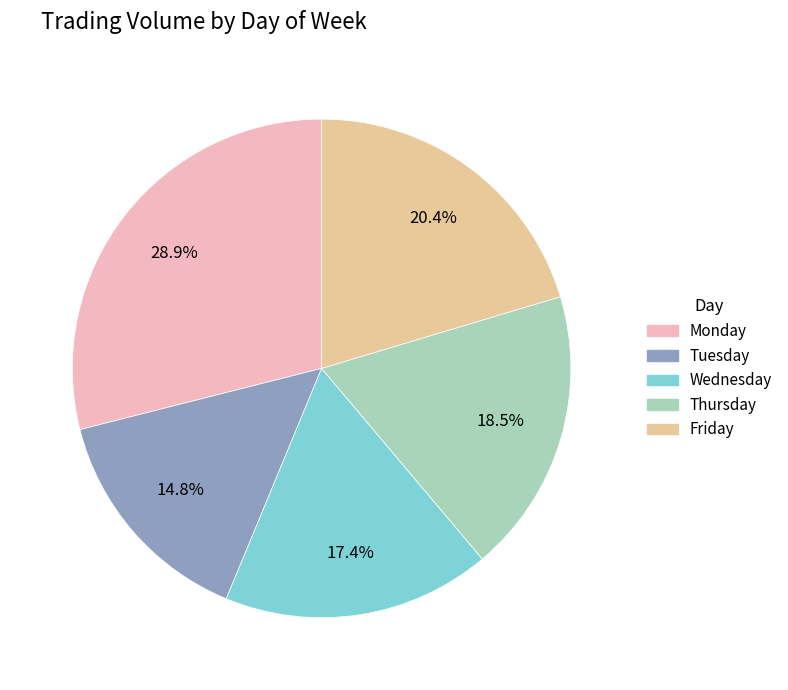

To the nearest percent, what portion does Wednesday represent?

17%